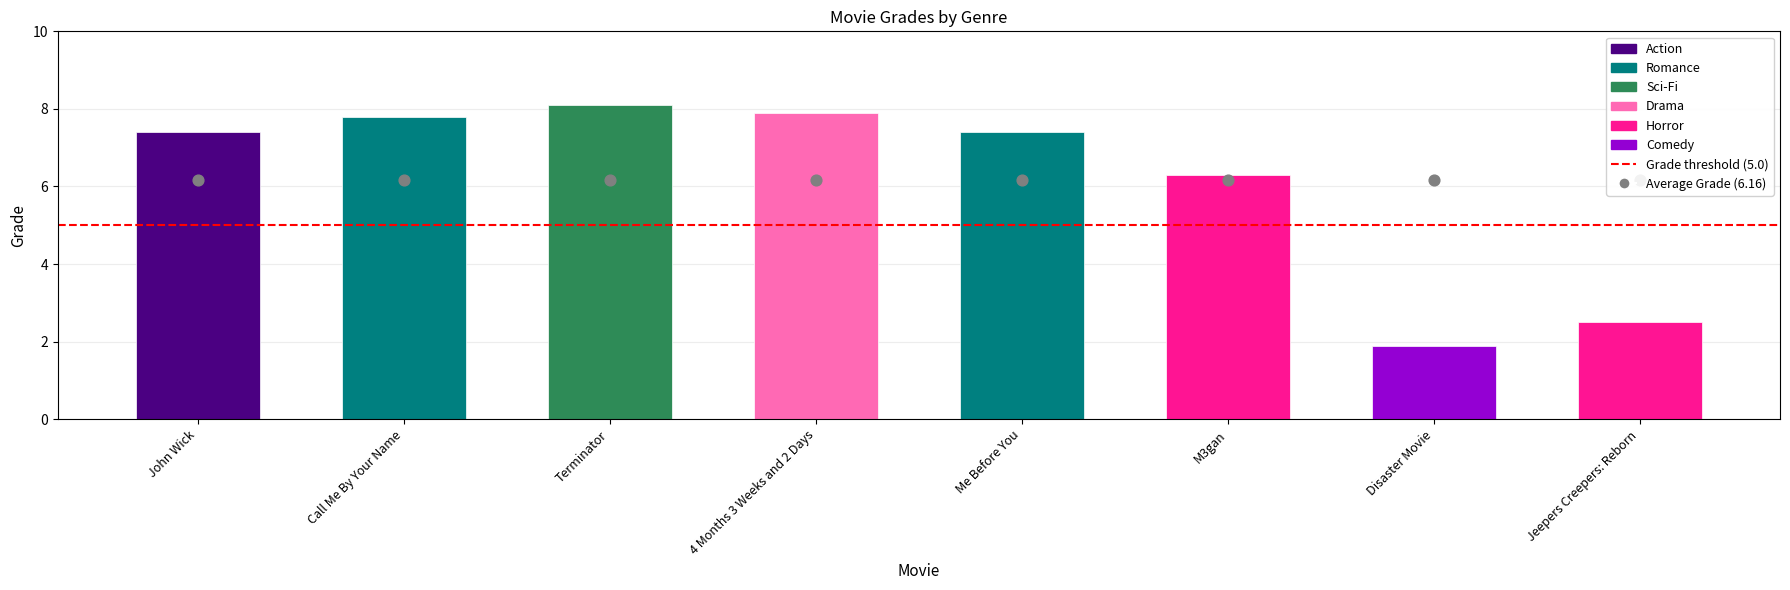

What is the change in value from John Wick to M3gan?

-1.1